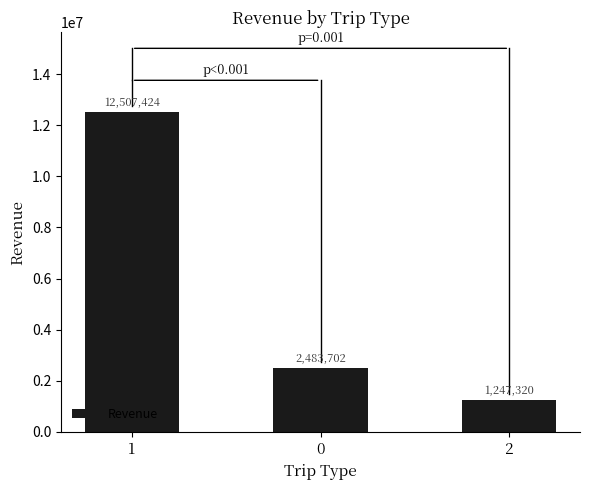

What is the change in value from 1 to 2?

-11260103.8